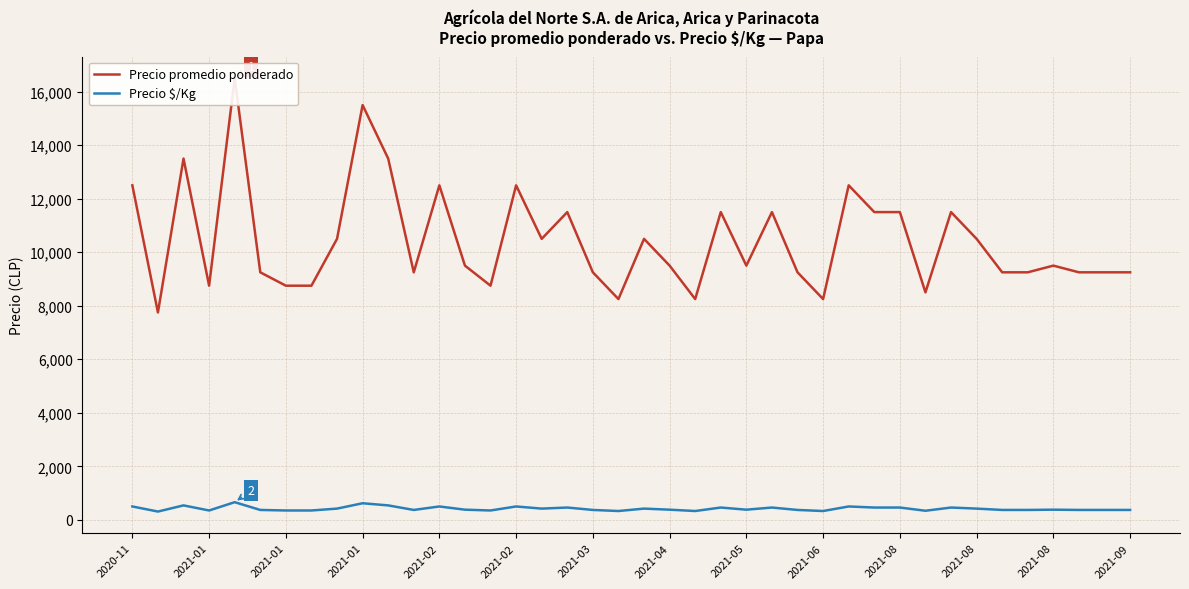

What is the label of the 15th point from the left?

14